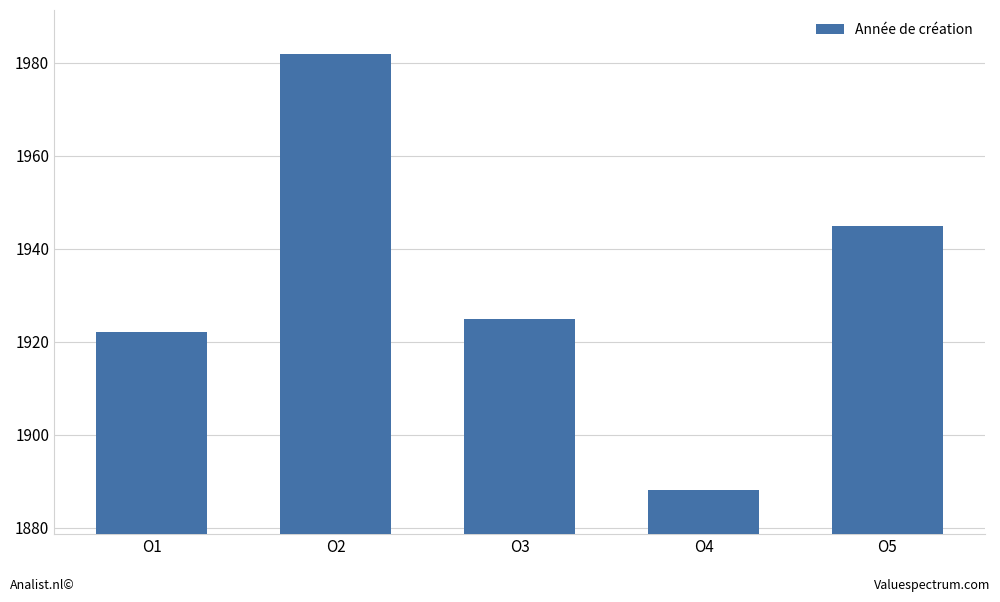

The chart shows a value of 2824 at O5. True or false?

False